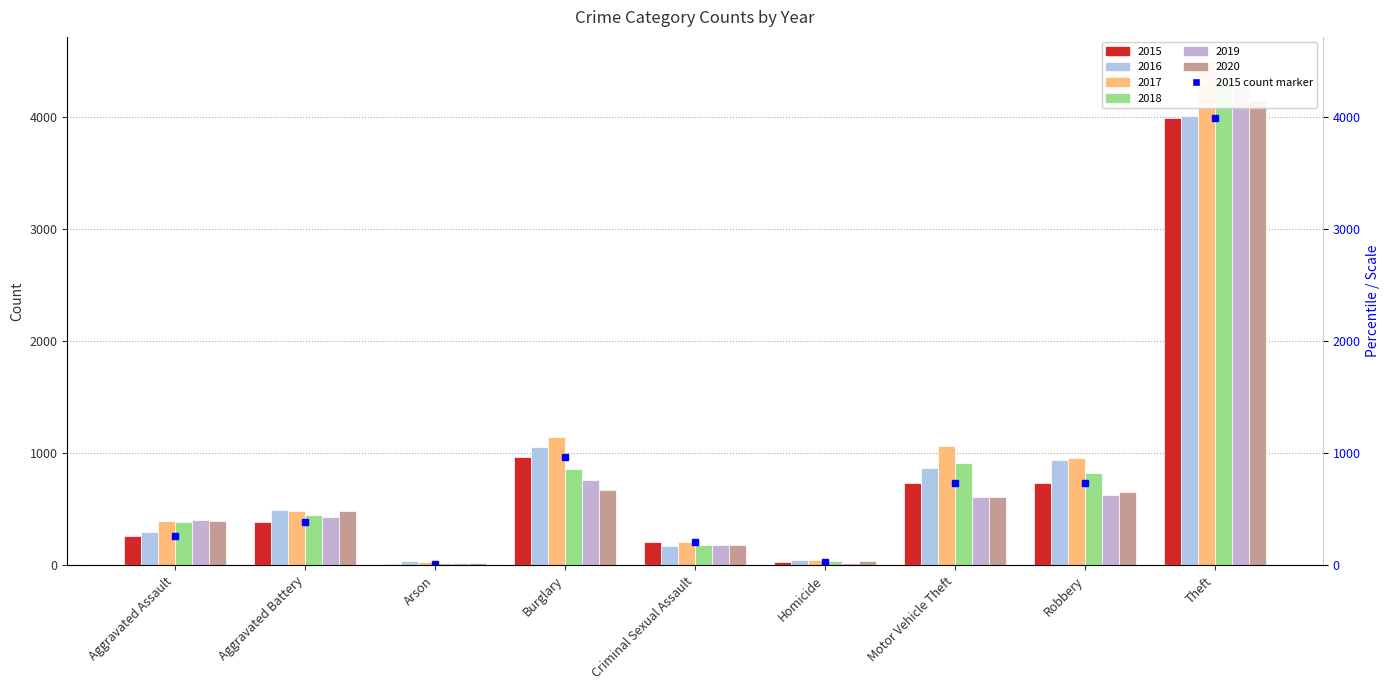

What is the value of the 2018 bar at the 9th from the left?

4318